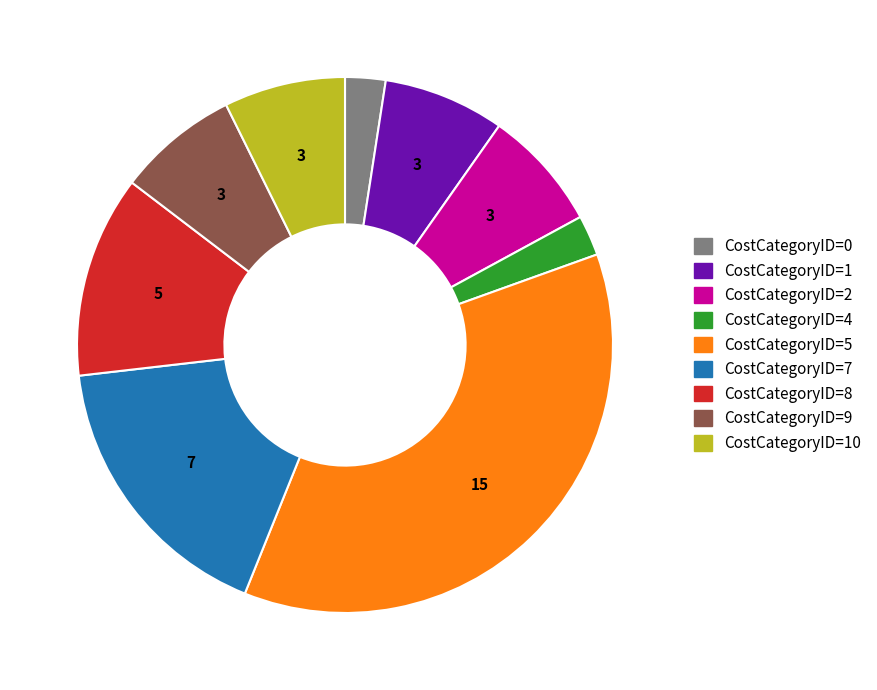

Does any single category account for the majority?

No